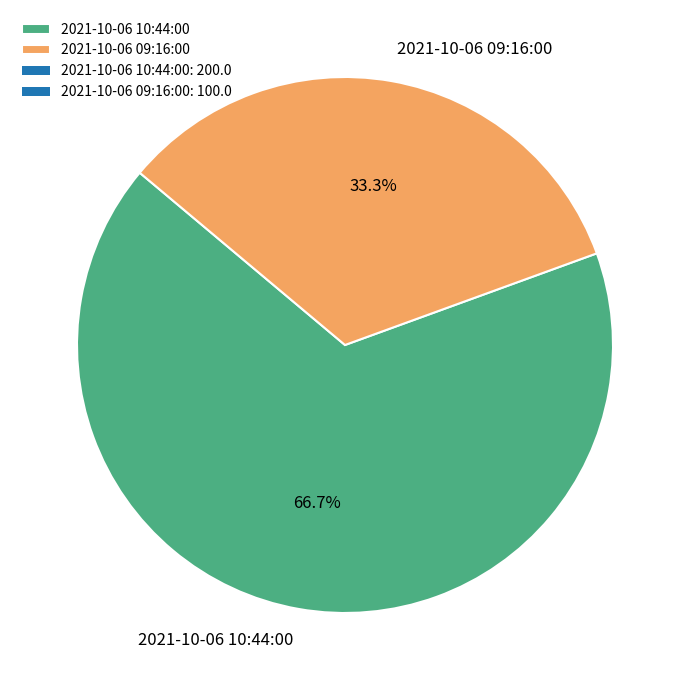

Do 2021-10-06 10:44:00 and 2021-10-06 09:16:00 together represent more than half of the pie?

Yes